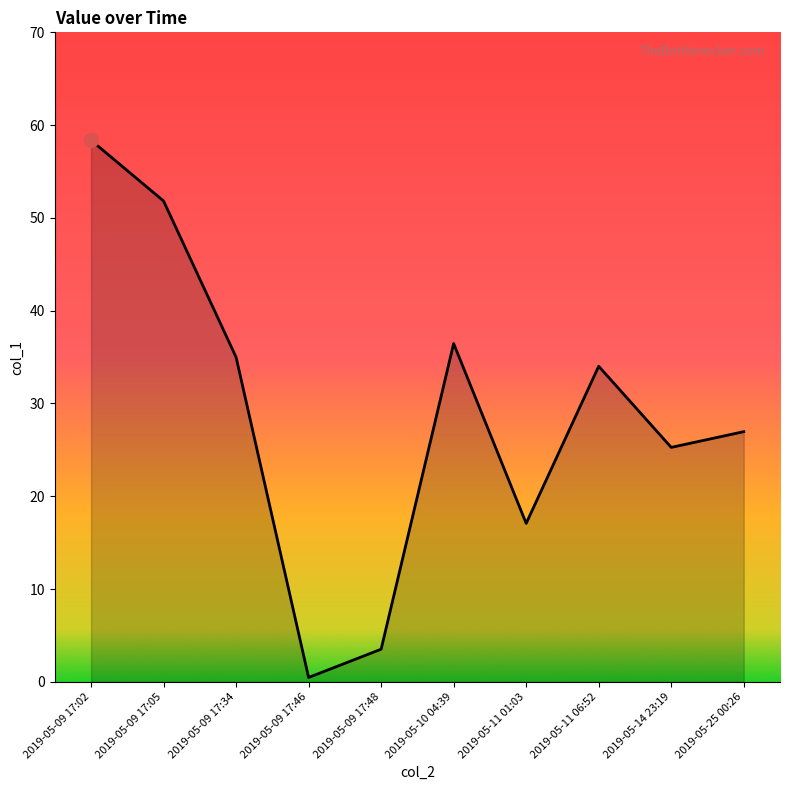

The value at 2019-05-09 17:02 is 13.5. True or false?

False